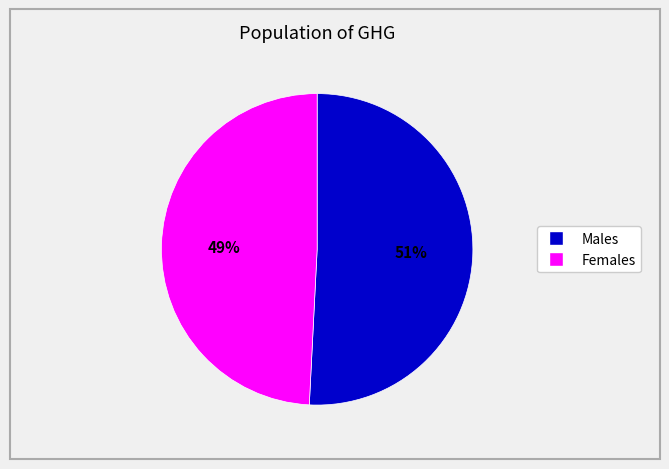

To the nearest percent, what is the difference between the largest and smallest slice percentages?

2%